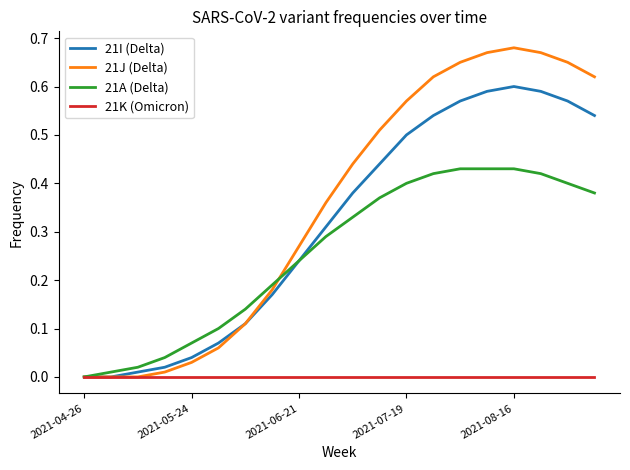

List the series in order of their peak value, lowest first.

21K (Omicron), 21A (Delta), 21I (Delta), 21J (Delta)